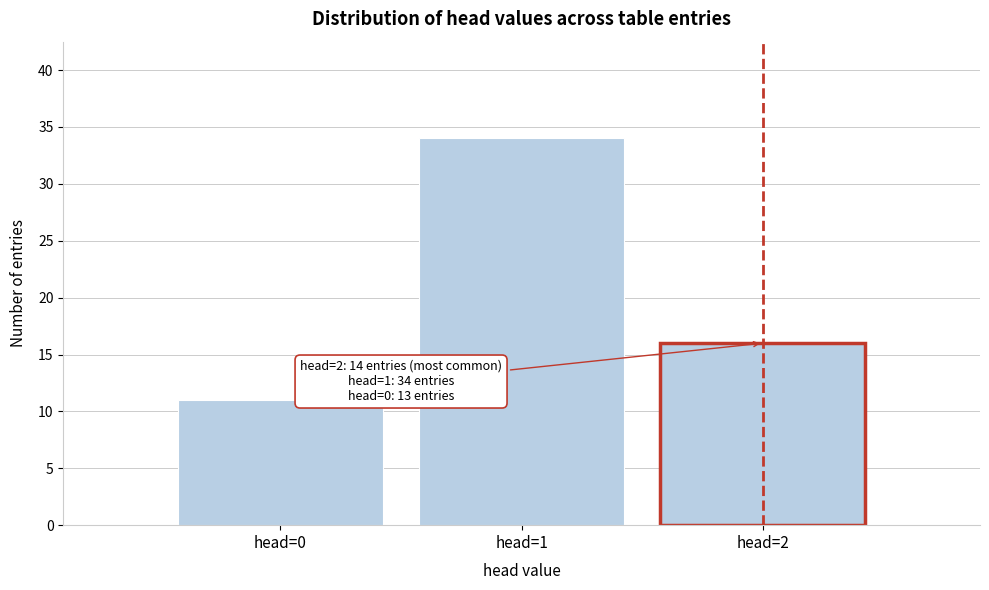

Reading left to right, extract all data points from this chart.

11	34	16